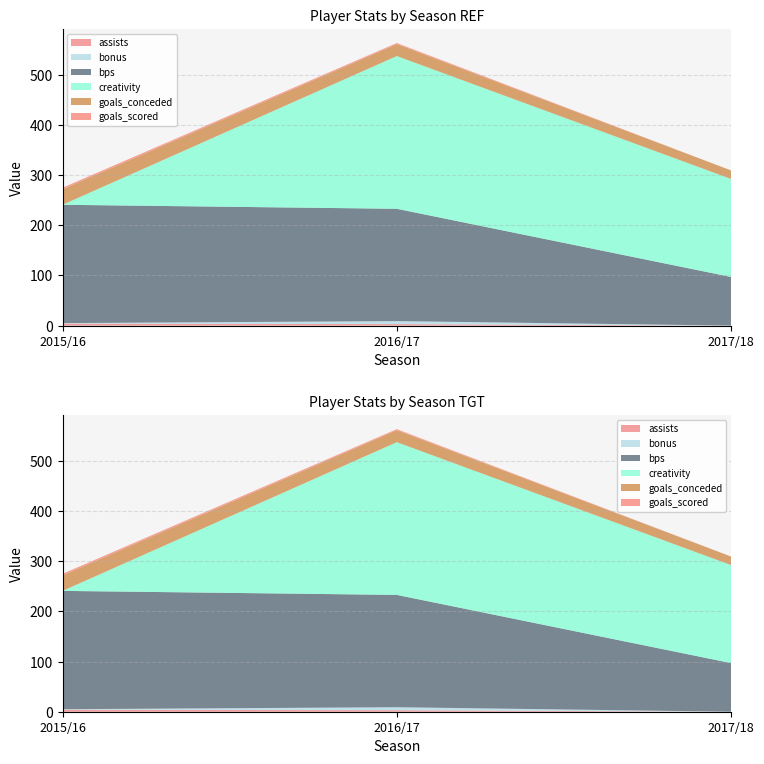

Reading left to right, what are all the values shown in this chart?

assists: 2015/16=4.0	2016/17=3.0	2017/18=0.0
bonus: 2015/16=1.0	2016/17=6.0	2017/18=0.0
bps: 2015/16=236.0	2016/17=224.0	2017/18=97.0
creativity: 2015/16=0.0	2016/17=304.6	2017/18=195.5
goals_conceded: 2015/16=31.0	2016/17=24.0	2017/18=17.0
goals_scored: 2015/16=3.0	2016/17=2.0	2017/18=0.0